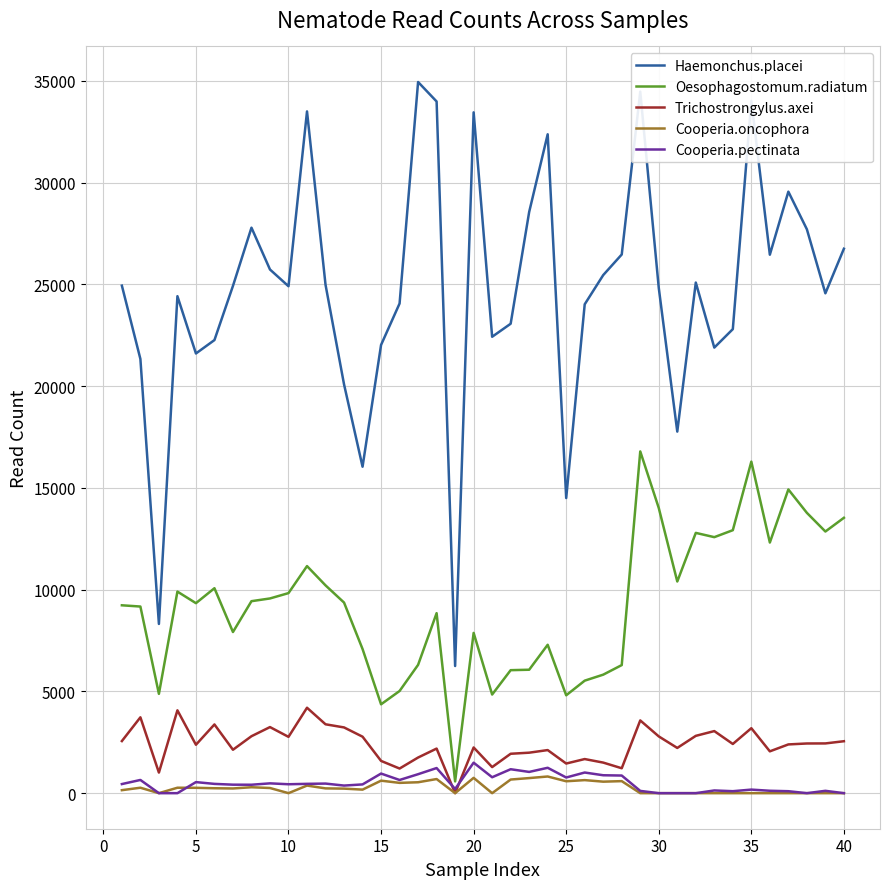

How many lines are shown in the chart?

5